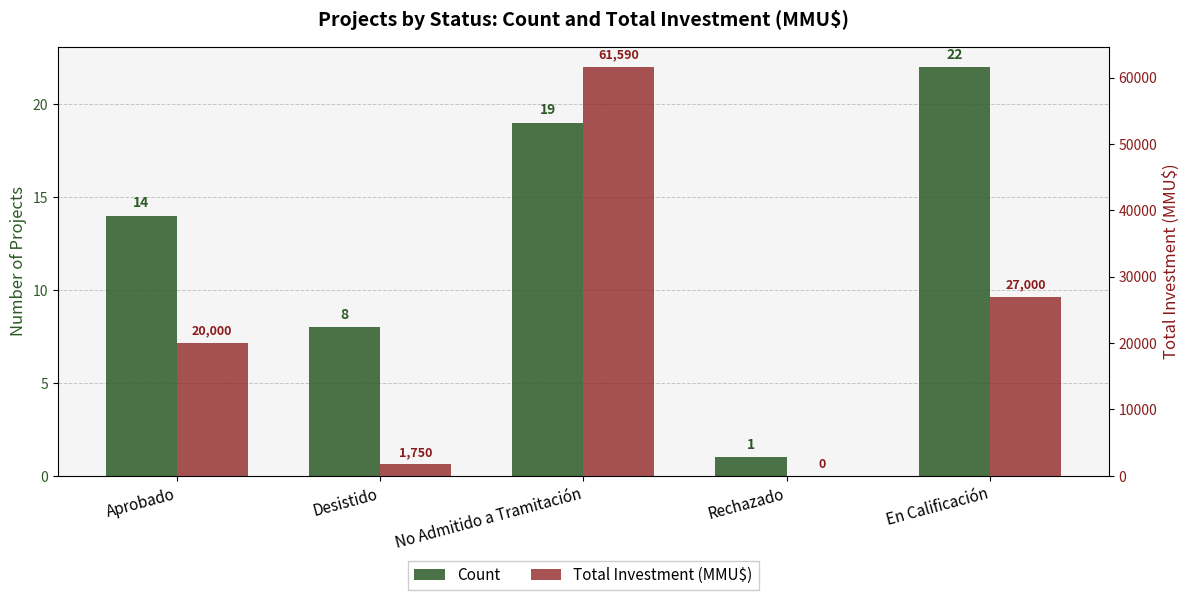

What position from the right is Aprobado?

5